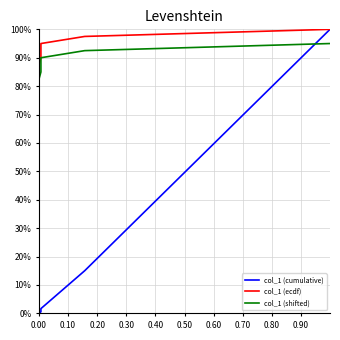

Between 19 and 26, which series saw the biggest shift?

col_1 (ecdf)